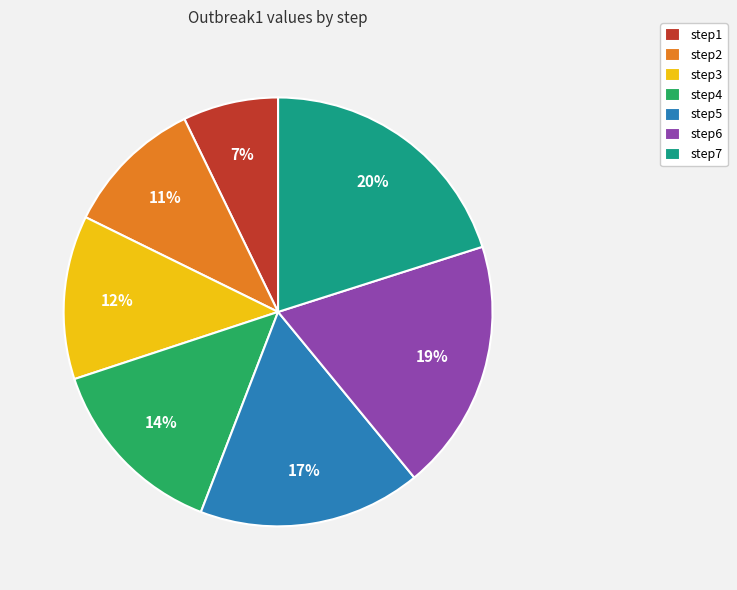

To the nearest percent, what is the average slice percentage?

14%